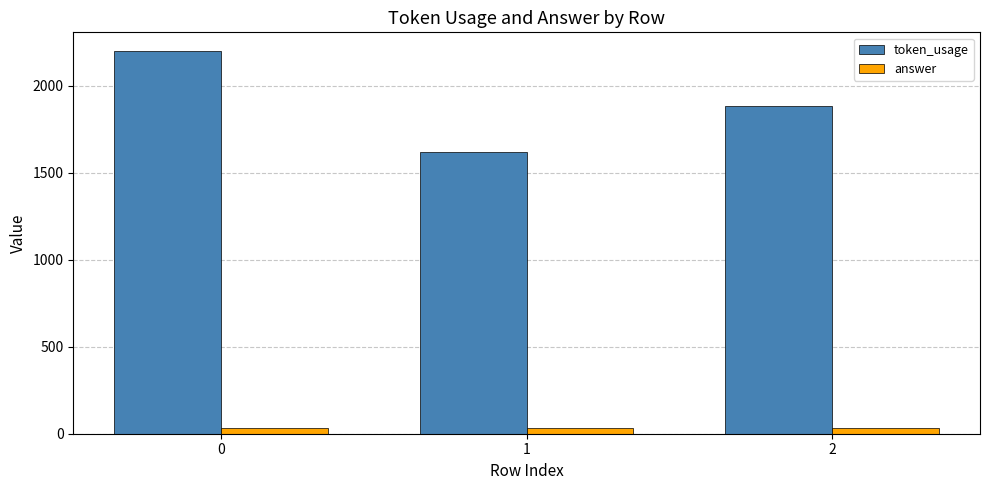

What is the total value across all series at 1?

1651